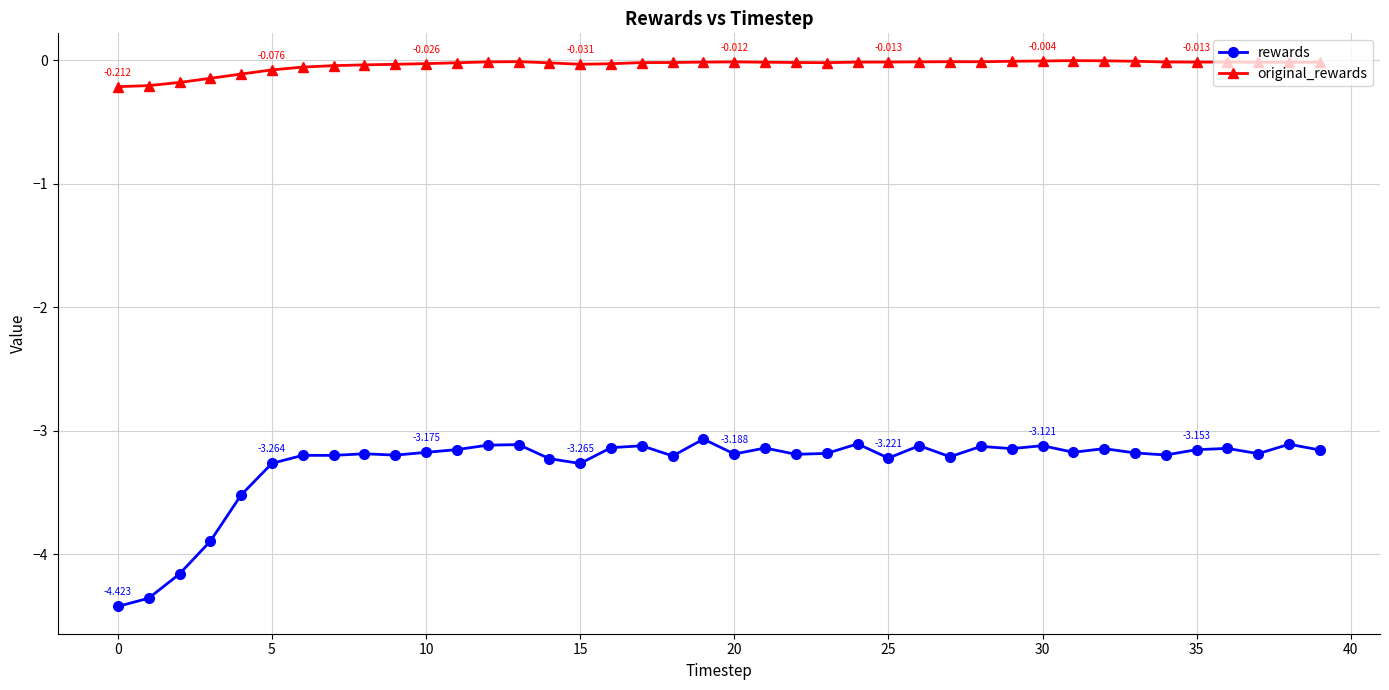

What is the average value of the rewards series?

-3.3